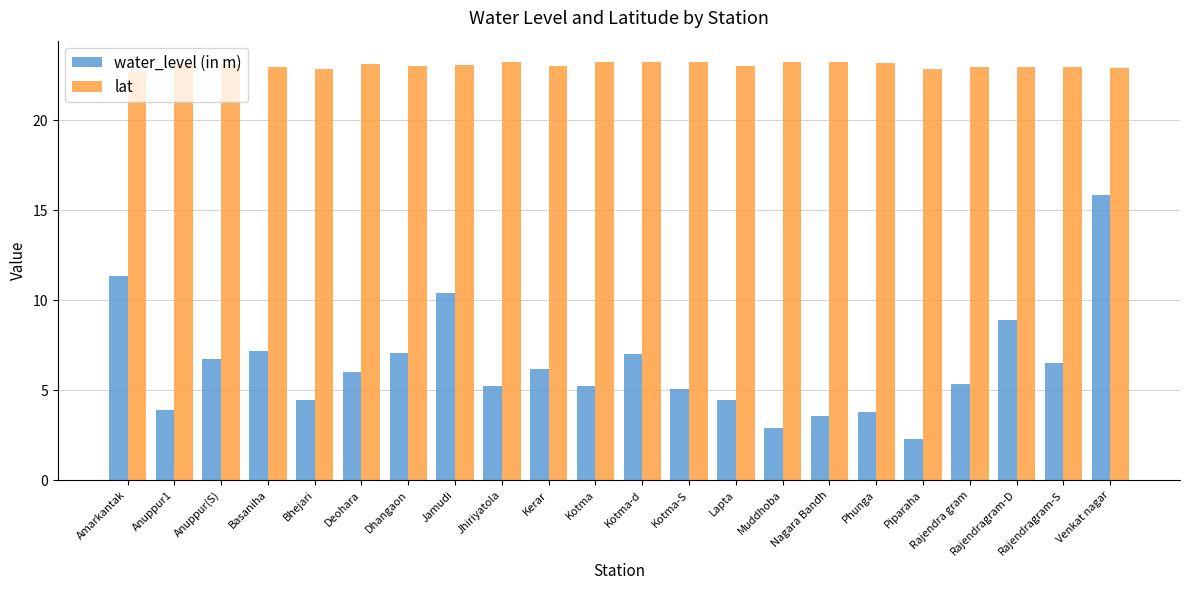

Are the bars grouped side by side (vs. stacked)?

Yes